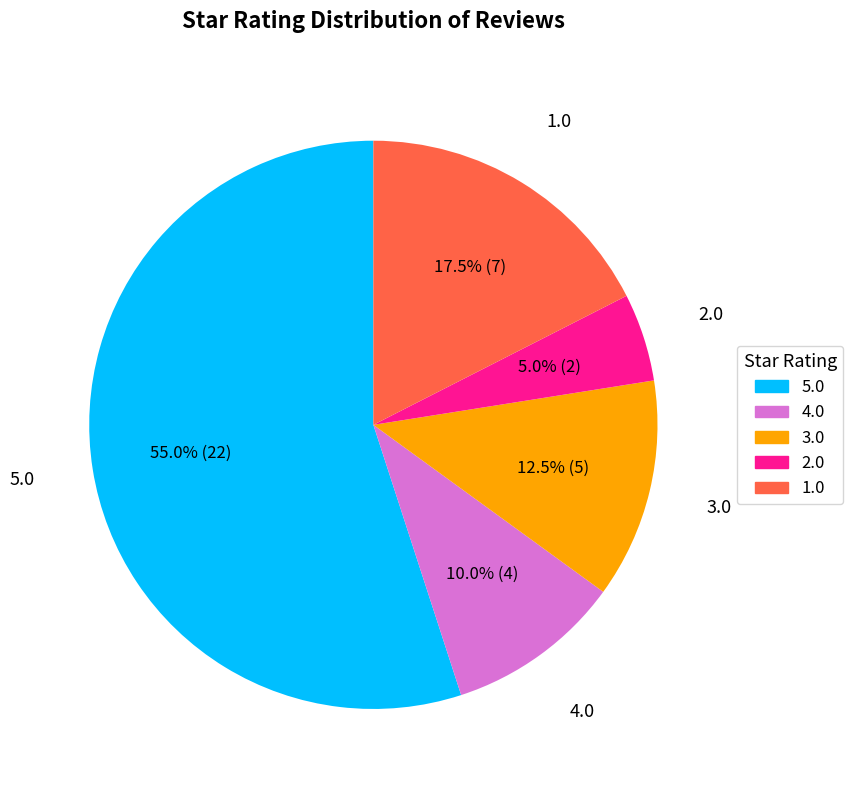

To the nearest percent, what is the average slice percentage?

20%